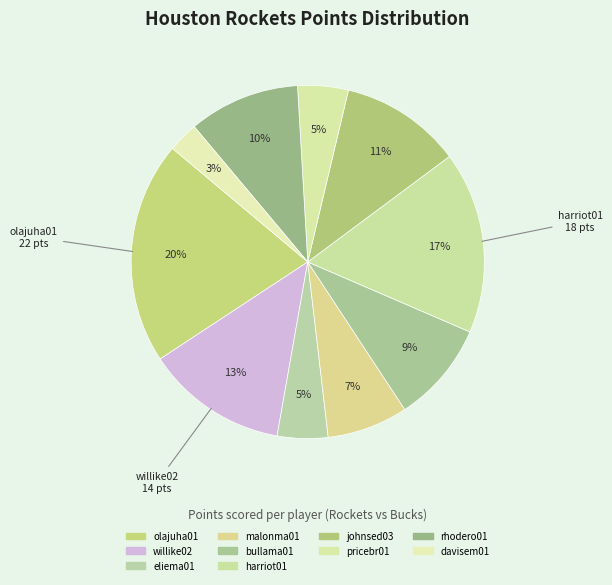

What is the smallest slice in the pie chart?

davisem01